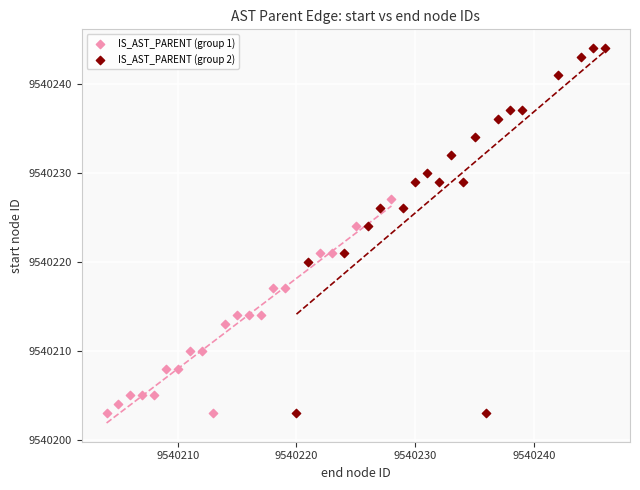

Which series contains the highest Y value?

IS_AST_PARENT (group 2)